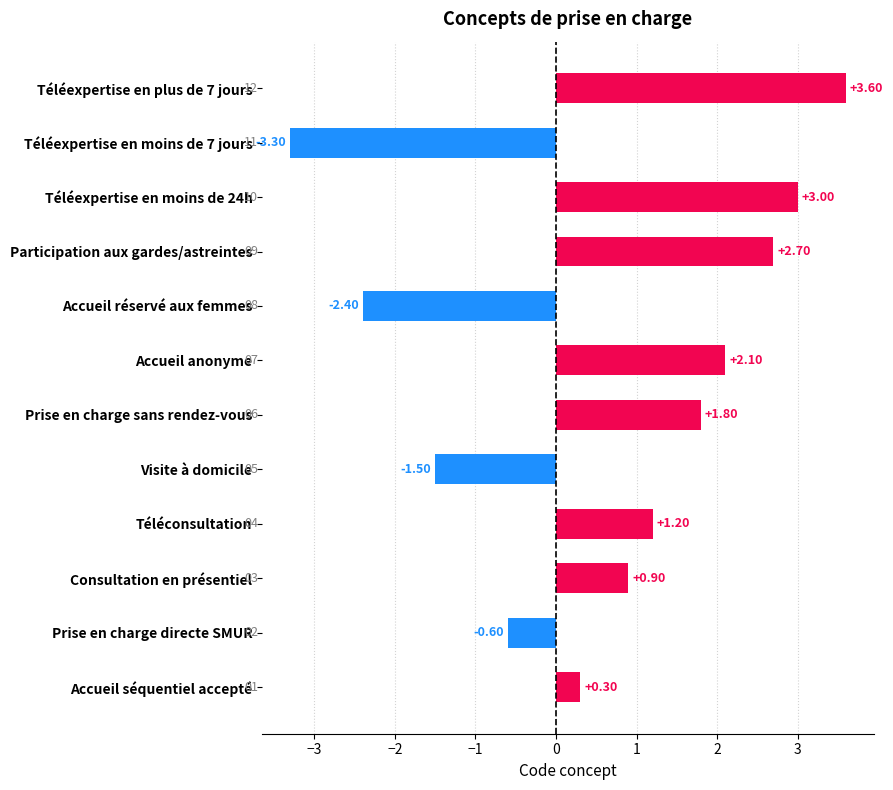

How many bars are there in total?

12